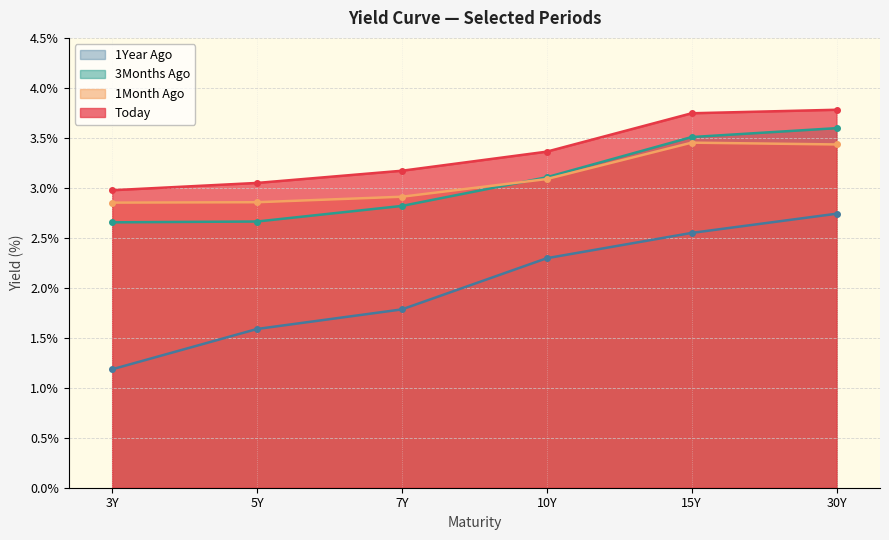

Reading left to right, extract all data points from this chart.

Today: 3Y=3.0	5Y=3.0	7Y=3.2	10Y=3.4	15Y=3.7	30Y=3.8
1Month Ago: 3Y=2.9	5Y=2.9	7Y=2.9	10Y=3.1	15Y=3.5	30Y=3.4
3Months Ago: 3Y=2.7	5Y=2.7	7Y=2.8	10Y=3.1	15Y=3.5	30Y=3.6
1Year Ago: 3Y=1.2	5Y=1.6	7Y=1.8	10Y=2.3	15Y=2.5	30Y=2.7